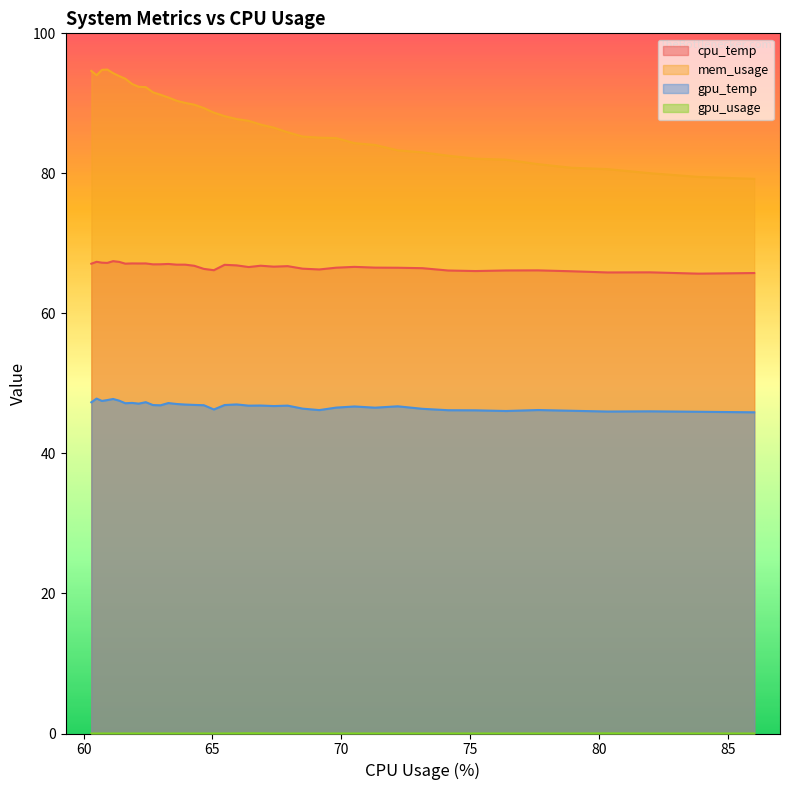

Which series has the widest spread of values?

mem_usage